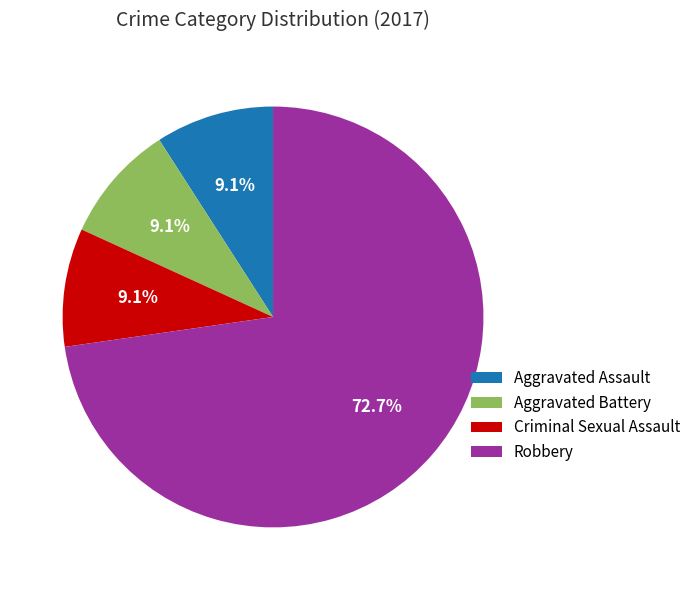

Is Criminal Sexual Assault the majority of the pie?

No